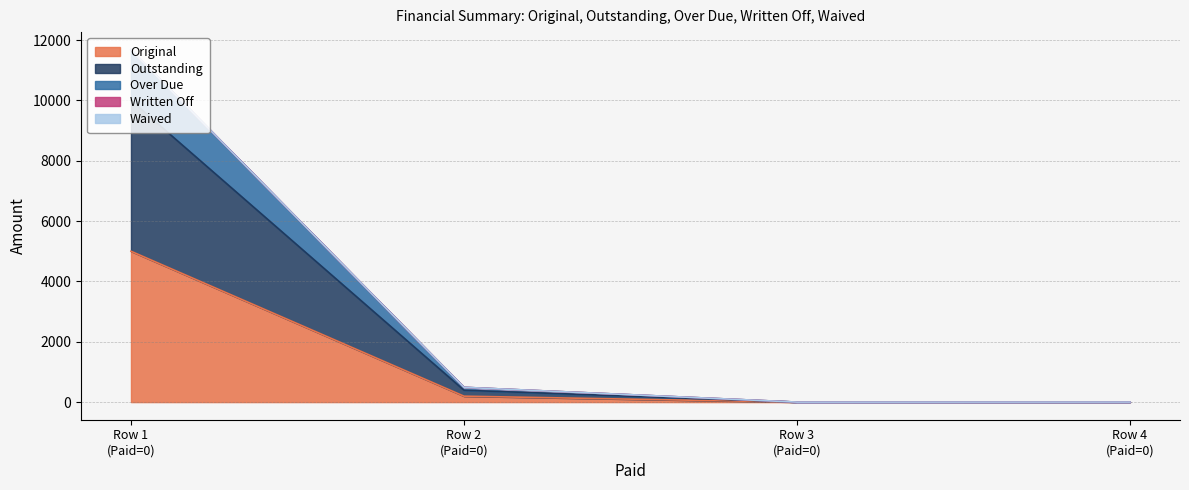

How many lines are shown in the chart?

5